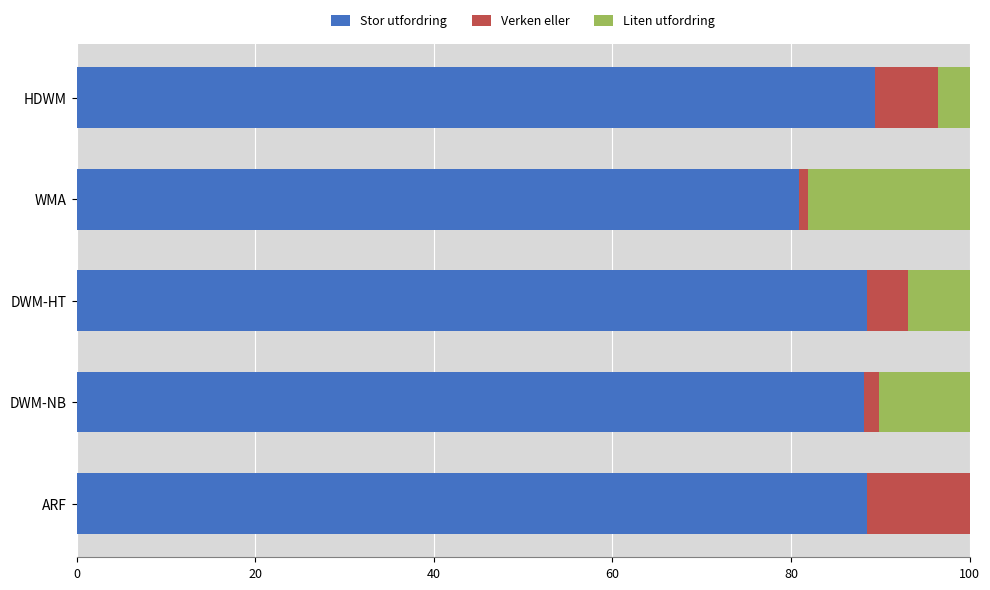

What is the total value across all series at DWM-HT?

100.0